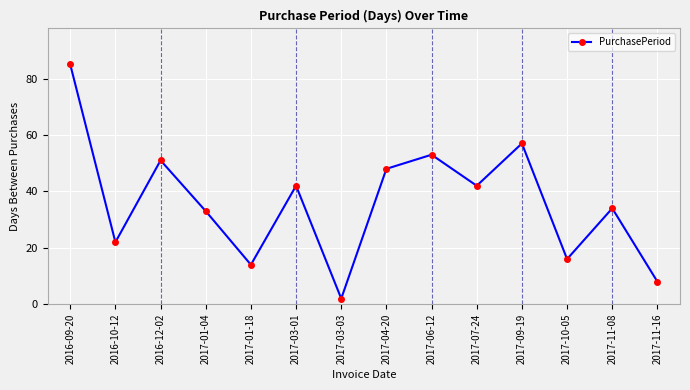

What is the sum of all values?

507